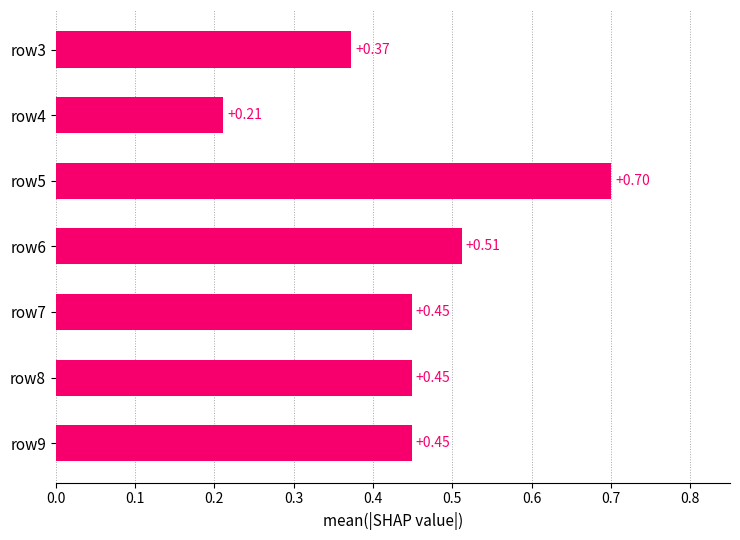

What is the difference between the second highest and minimum values?

0.3